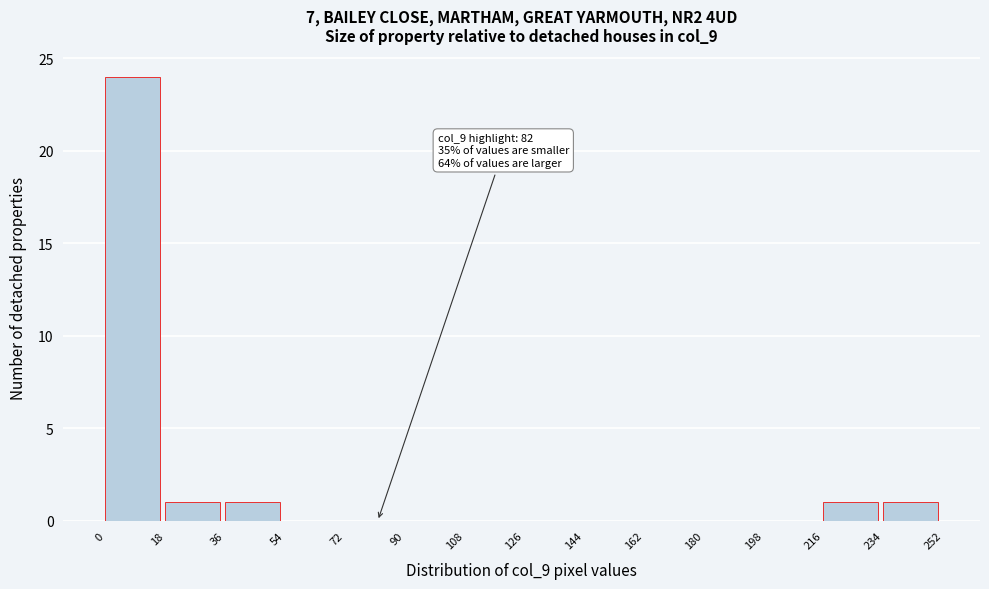

Over which range of the x-axis is the bar tallest?

0 to 18